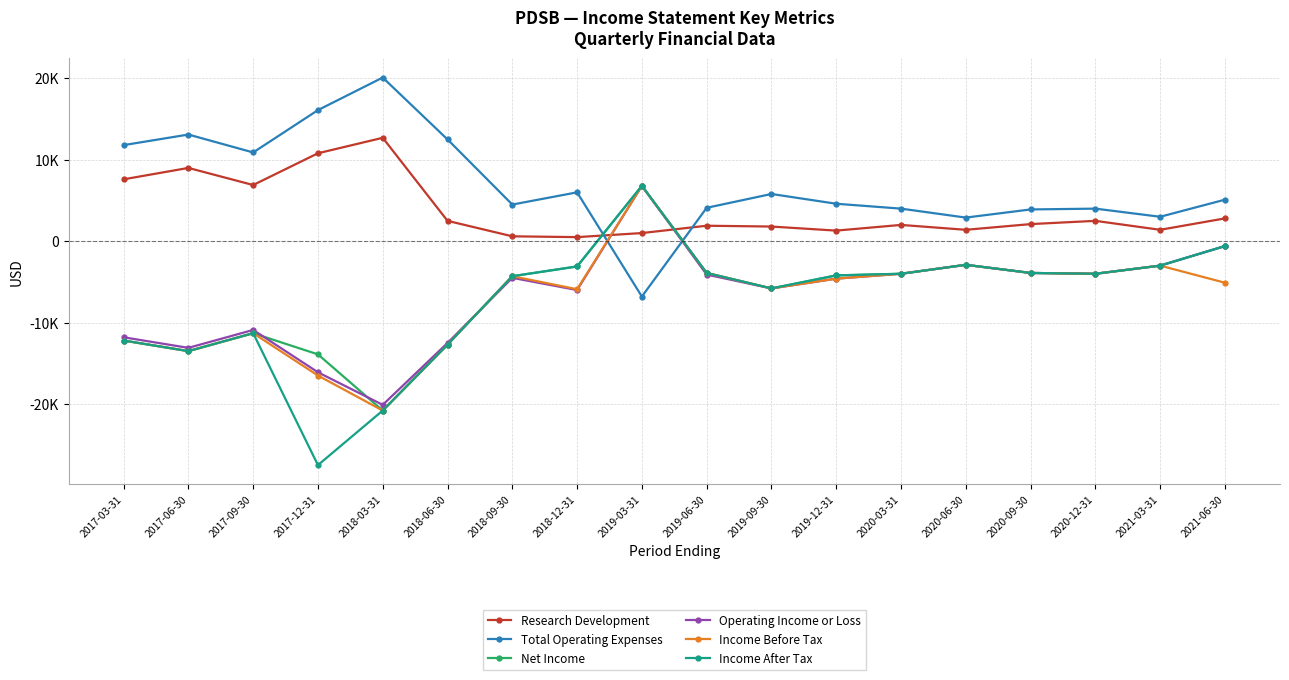

Reading left to right, list all the values displayed in this chart.

Research Development: 7600	9000	6900	10800	12700	2500	600	500	1000	1900	1800	1300	2000	1400	2100	2500	1400	2800
Total Operating Expenses: 11800	13100	10900	16100	20100	12500	4500	6000	-6800	4100	5800	4600	4000	2900	3900	4000	3000	5100
Net Income: -12200	-13500	-11300	-13900	-20800	-12700	-4300	-3100	6800	-3900	-5800	-4200	-4000	-2900	-3900	-4000	-3000	-600
Operating Income or Loss: -11800	-13100	-10900	-16100	-20100	-12500	-4500	-6000	6800	-4100	-5800	-4600	-4000	-2900	-3900	-4000	-3000	-600
Income Before Tax: -12200	-13500	-11300	-16500	-20800	-12700	-4300	-5900	6800	-3900	-5800	-4600	-4000	-2900	-3900	-4000	-3000	-5100
Income After Tax: -12200	-13500	-11300	-27500	-20800	-12700	-4300	-3100	6800	-3900	-5800	-4200	-4000	-2900	-3900	-4000	-3000	-600